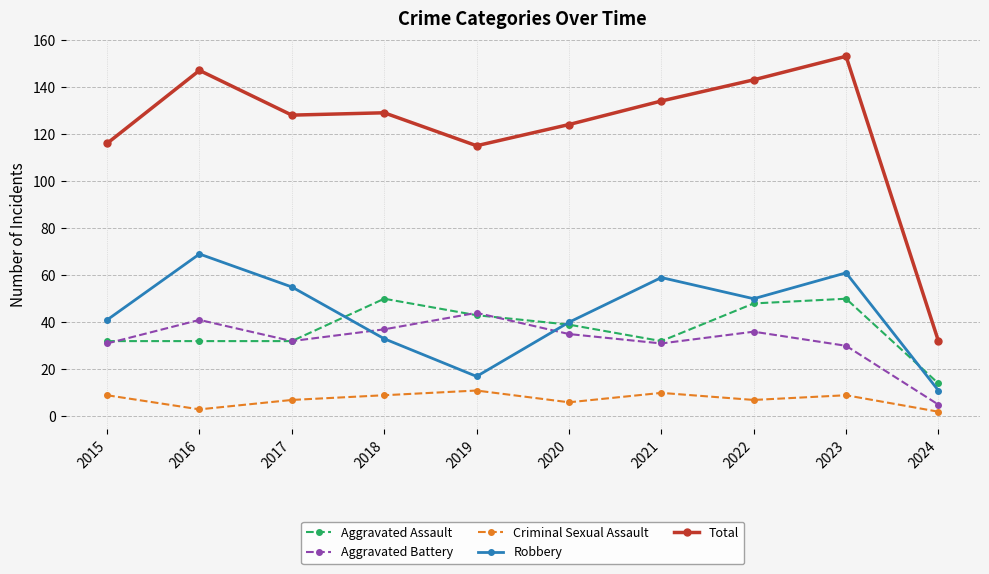

What is the approximate value of Total at 2020?

124